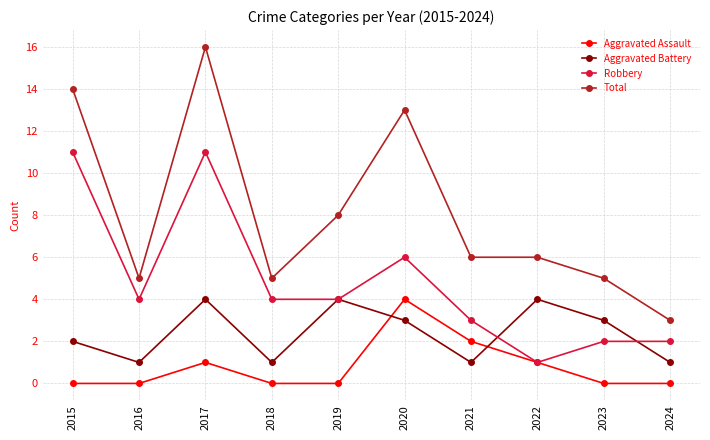

What is the greatest value displayed?

16